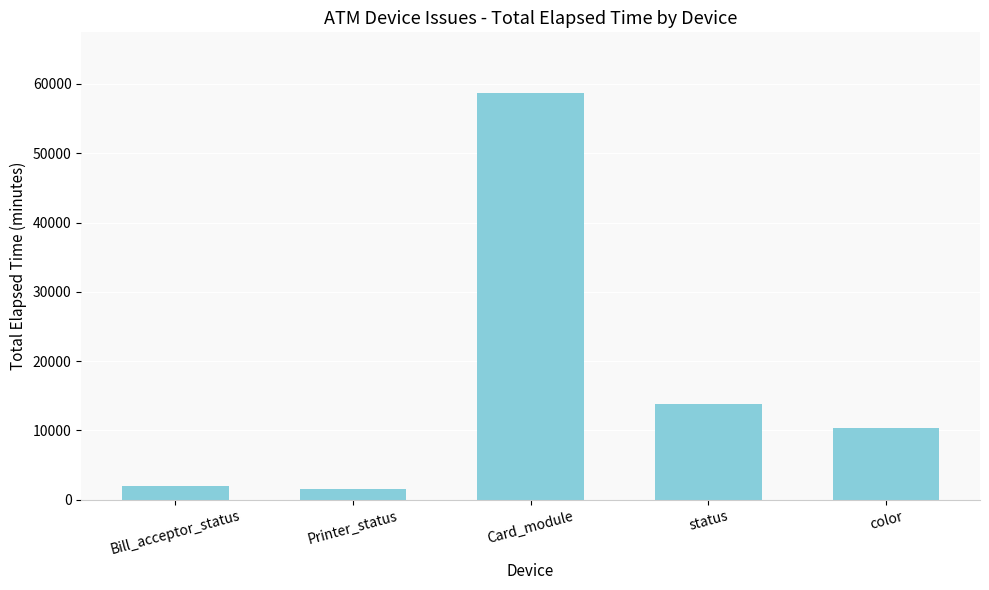

What position from the left is color?

5